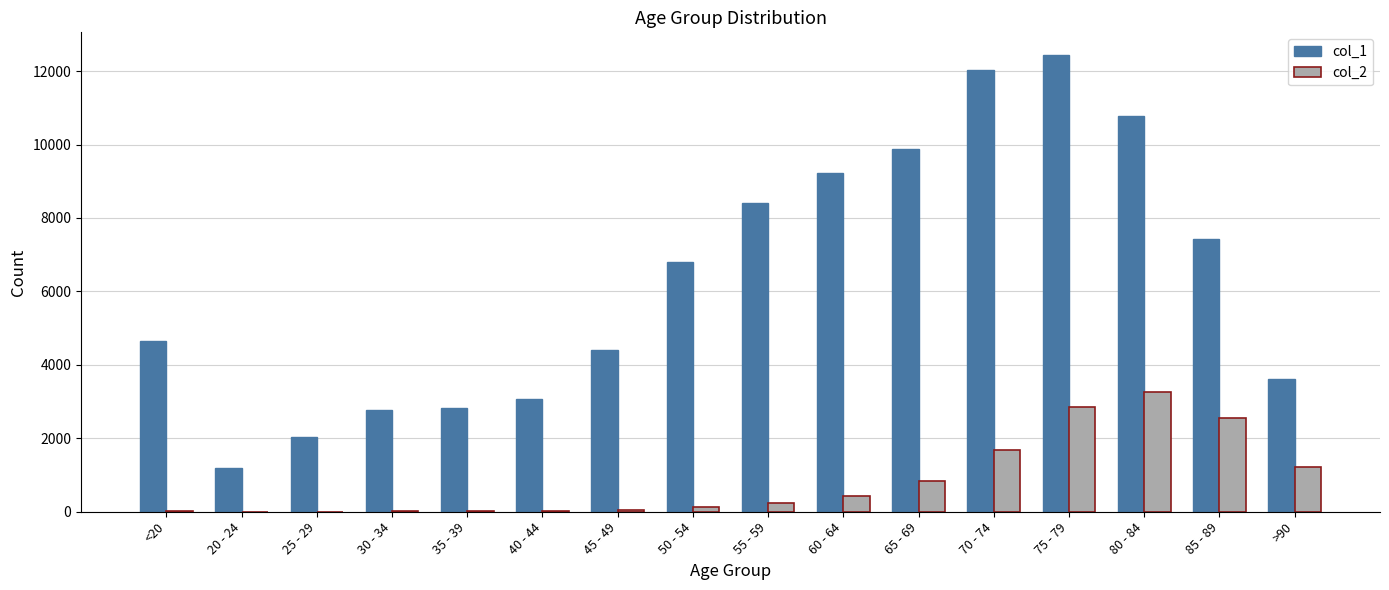

Which series has the largest total across all categories?

col_1